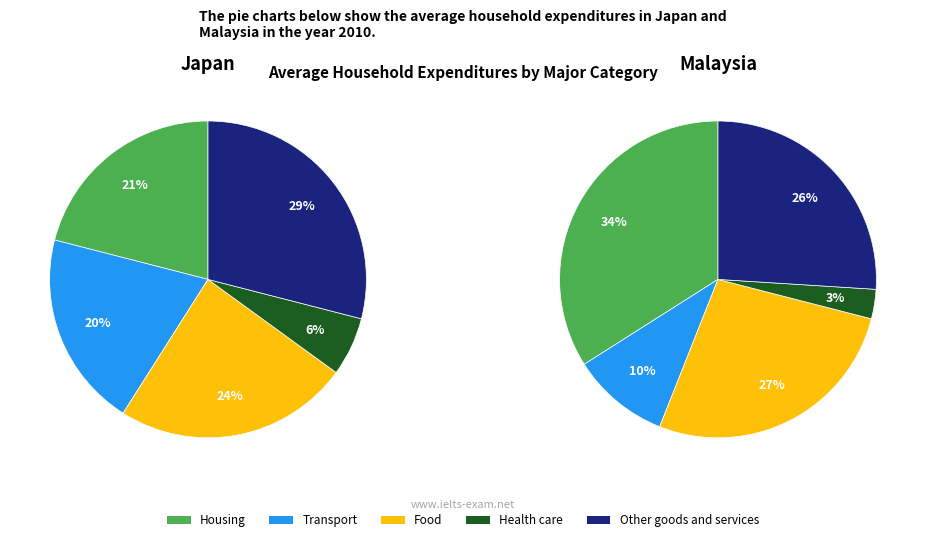

Does any single category account for the majority?

No